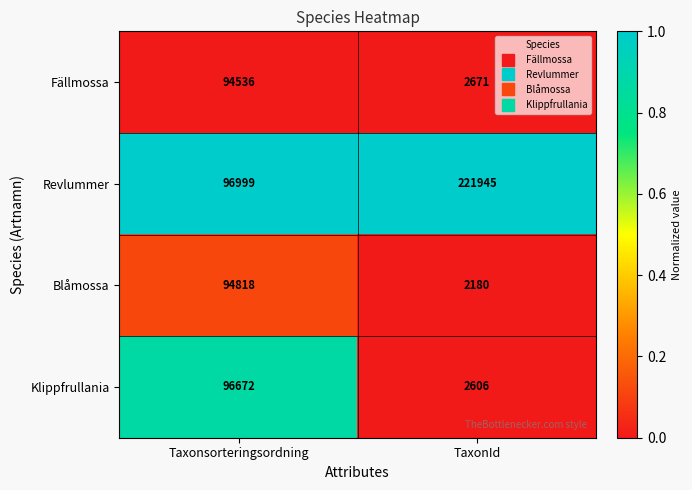

The value of Klippfrullania at Taxonsorteringsordning is 96672. True or false?

True